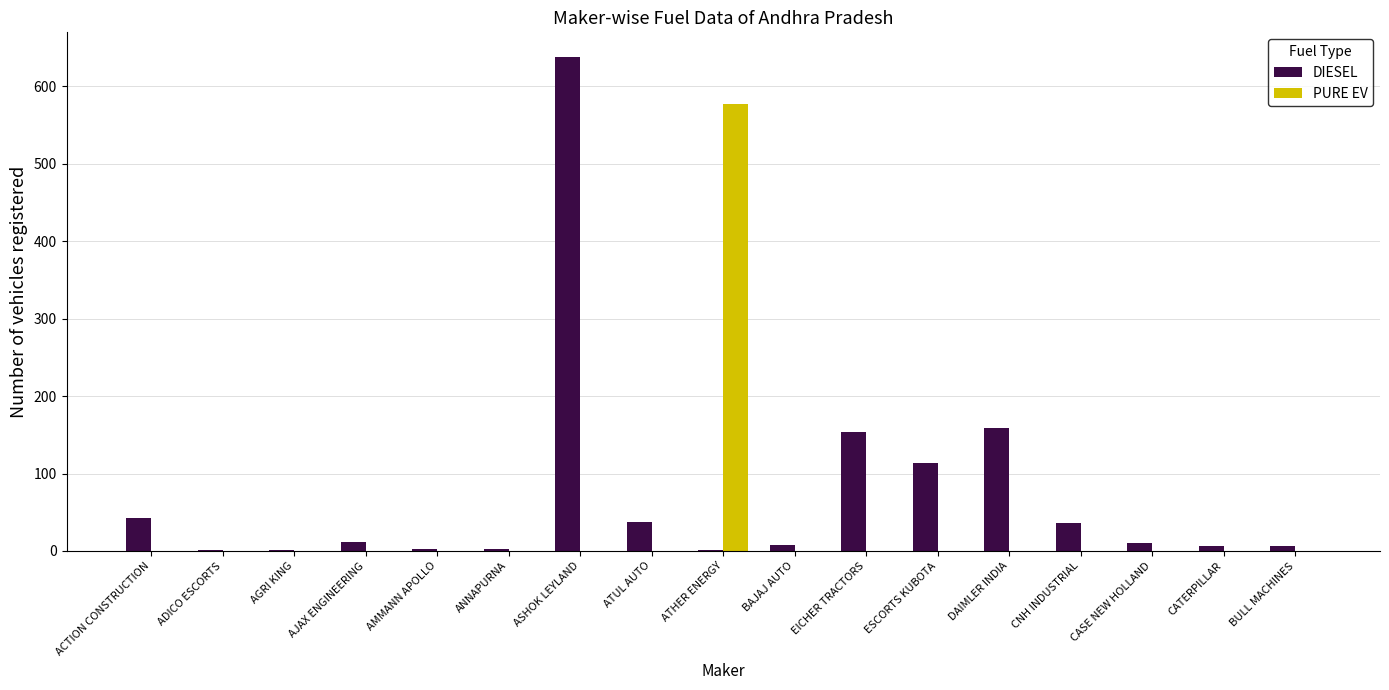

Are the bars horizontal?

No